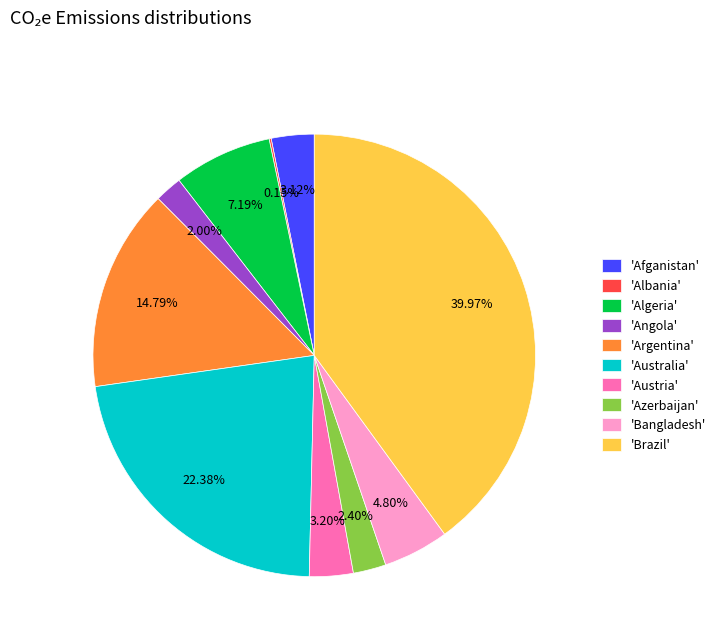

What is the ratio of the value at 'Afganistan' to the value at 'Bangladesh'?

0.7